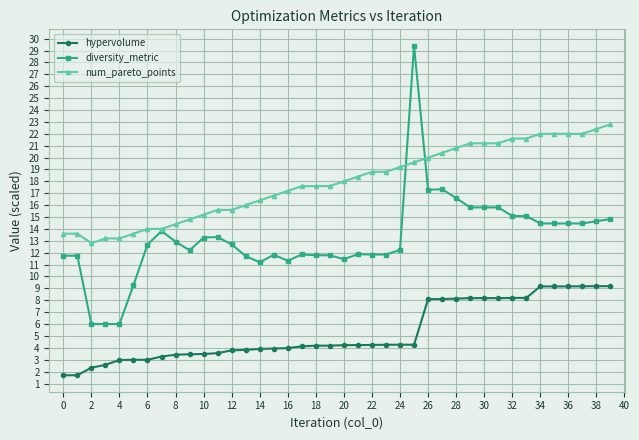

What are all the series names shown in the legend?

hypervolume, diversity_metric, num_pareto_points